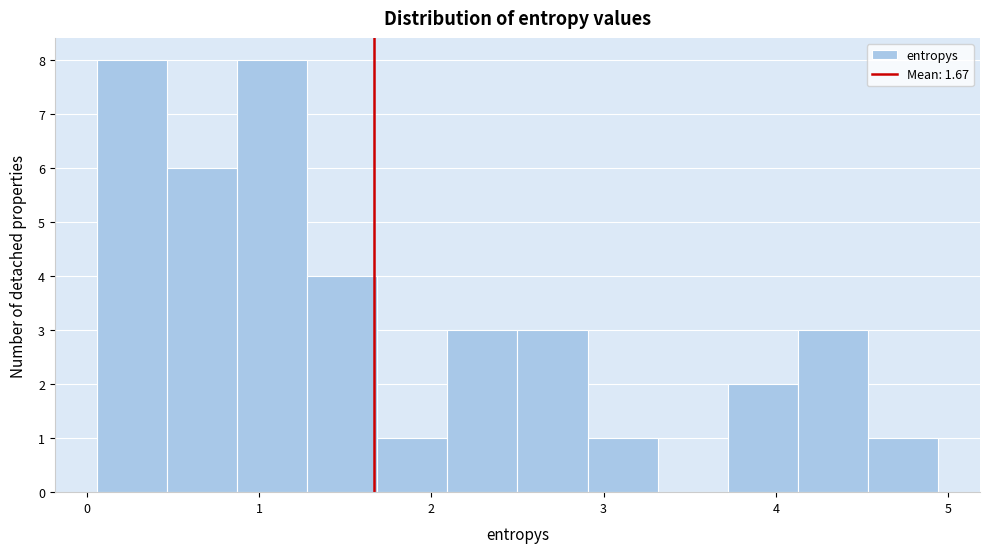

Reading left to right, transcribe this chart: for each bar, give the range it covers on the x-axis and its height. Neither the bar edges nor the heights are printed on the chart, so give them approximately, as read against the axes.

0.1 to 0.5: 8
0.5 to 0.9: 6
0.9 to 1.3: 8
1.3 to 1.7: 4
1.7 to 2.1: 1
2.1 to 2.5: 3
2.5 to 2.9: 3
2.9 to 3.3: 1
3.3 to 3.7: 0
3.7 to 4.1: 2
4.1 to 4.5: 3
4.5 to 4.9: 1